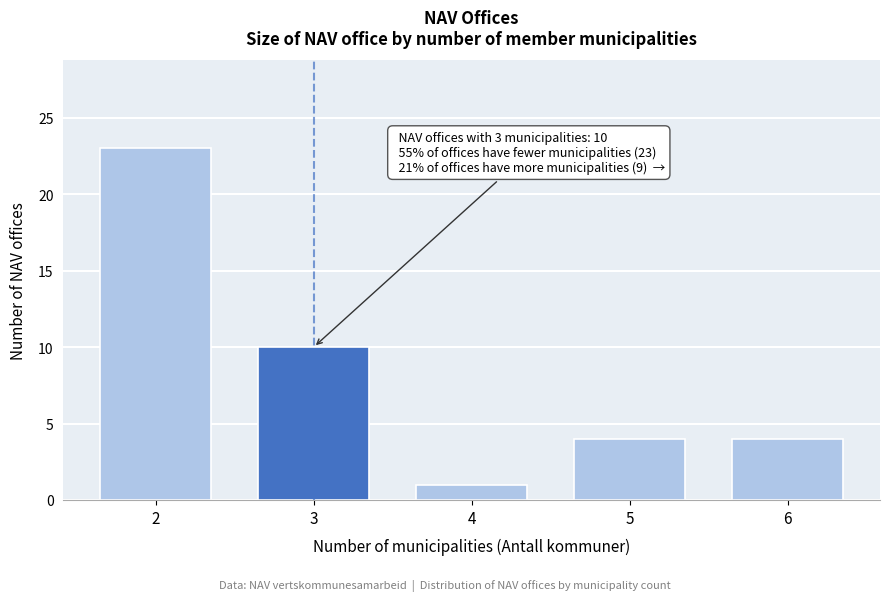

Reading right to left, what are all the values shown in this chart?

6=4	5=4	4=1	3=10	2=23